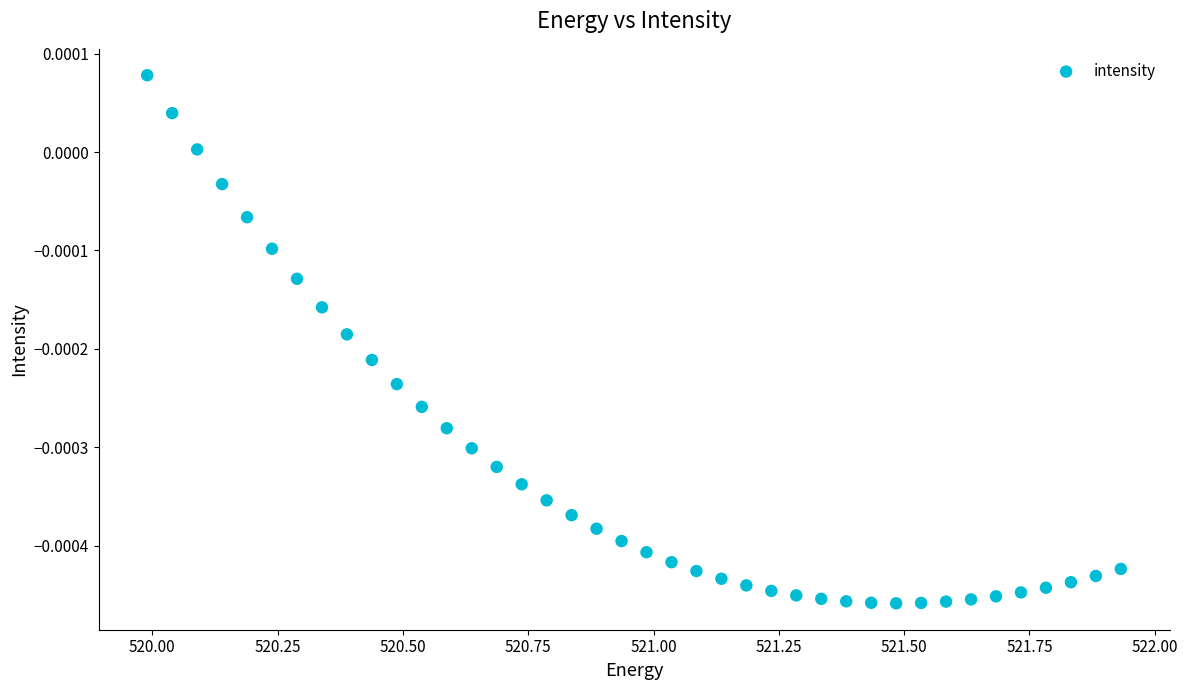

What is the range of X values (max minus min)?

1.9